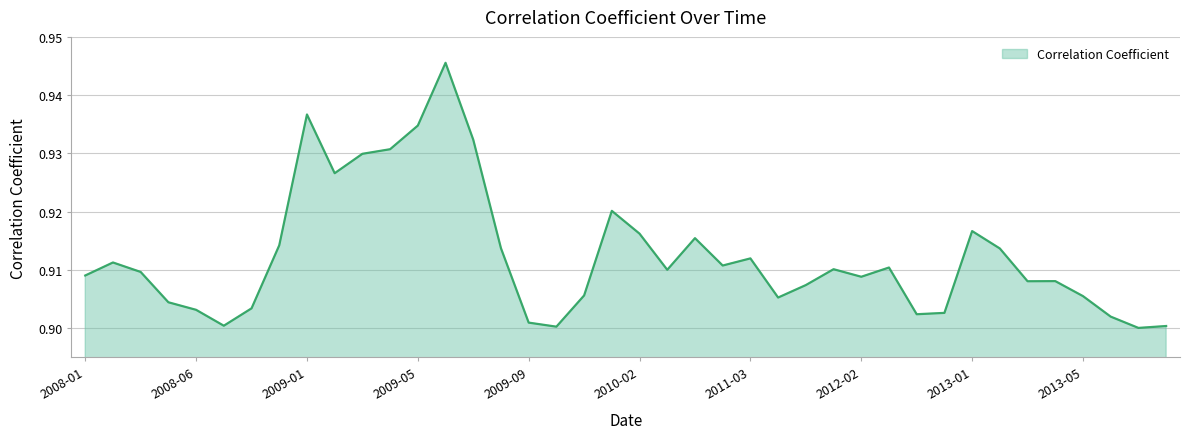

Reading right to left, transcribe all the data shown in this chart.

2013-11=0.9	2013-07=0.9	2013-06=0.9	2013-05=0.9	2013-04=0.9	2013-03=0.9	2013-02=0.9	2013-01=0.9	2012-12=0.9	2012-04=0.9	2012-03=0.9	2012-02=0.9	2012-01=0.9	2011-07=0.9	2011-04=0.9	2011-03=0.9	2011-02=0.9	2011-01=0.9	2010-03=0.9	2010-02=0.9	2010-01=0.9	2009-12=0.9	2009-11=0.9	2009-09=0.9	2009-08=0.9	2009-07=0.9	2009-06=0.9	2009-05=0.9	2009-04=0.9	2009-03=0.9	2009-02=0.9	2009-01=0.9	2008-12=0.9	2008-11=0.9	2008-07=0.9	2008-06=0.9	2008-04=0.9	2008-03=0.9	2008-02=0.9	2008-01=0.9